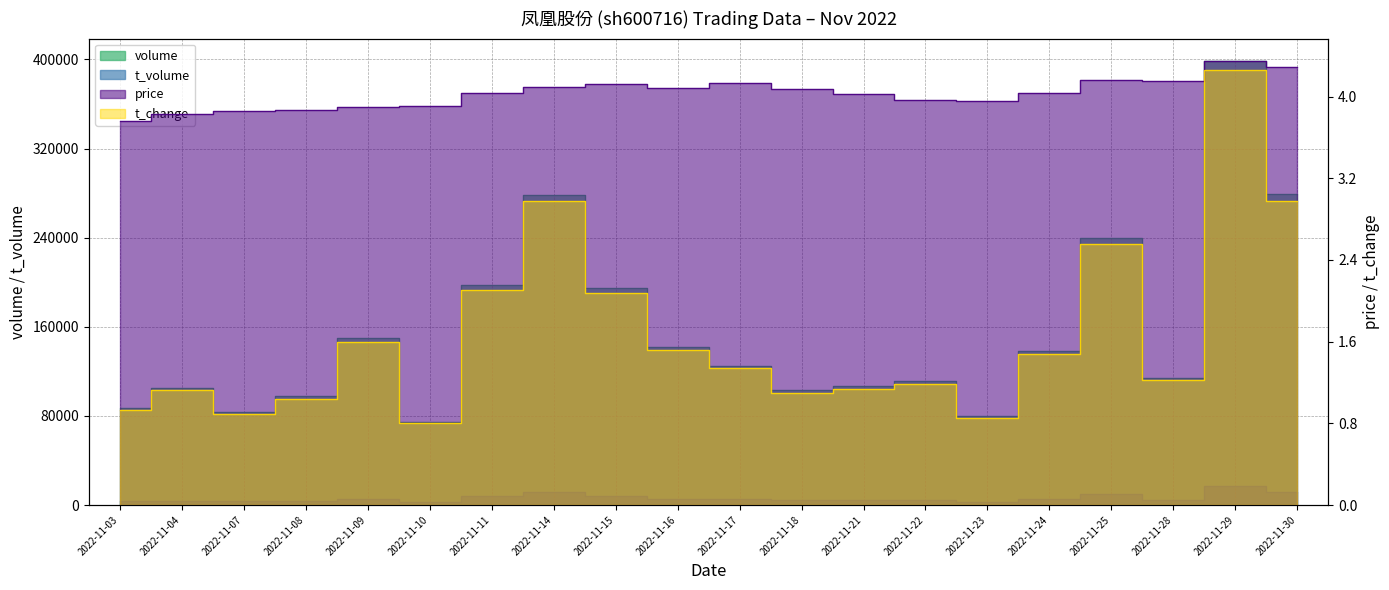

True or false: t_change has a value of 1.4 at 2022-11-25.

False